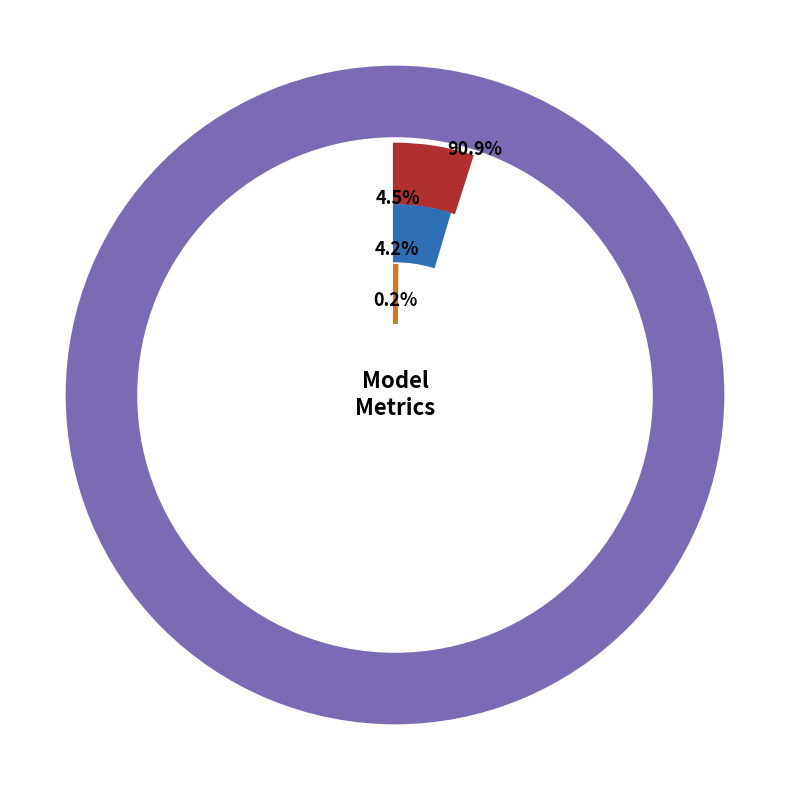

How much of the chart is everything except MSE?

99.8%